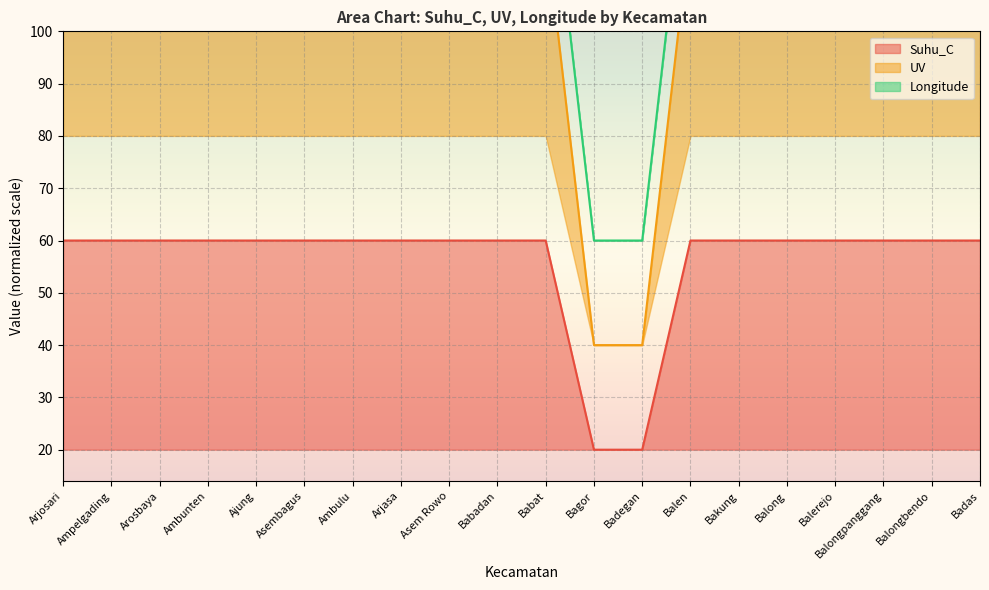

Read the Suhu_C value at Ambulu.

60